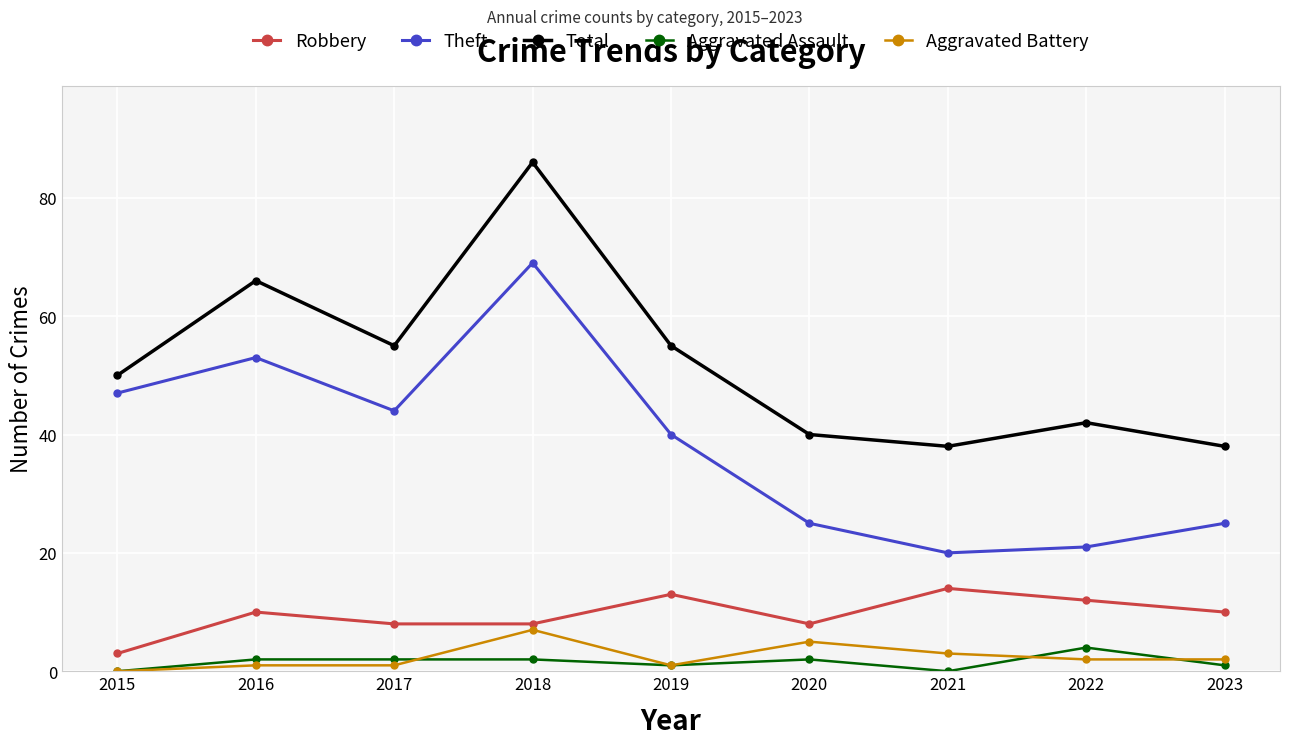

True or false: Robbery has more than 1 interior local peaks.

True